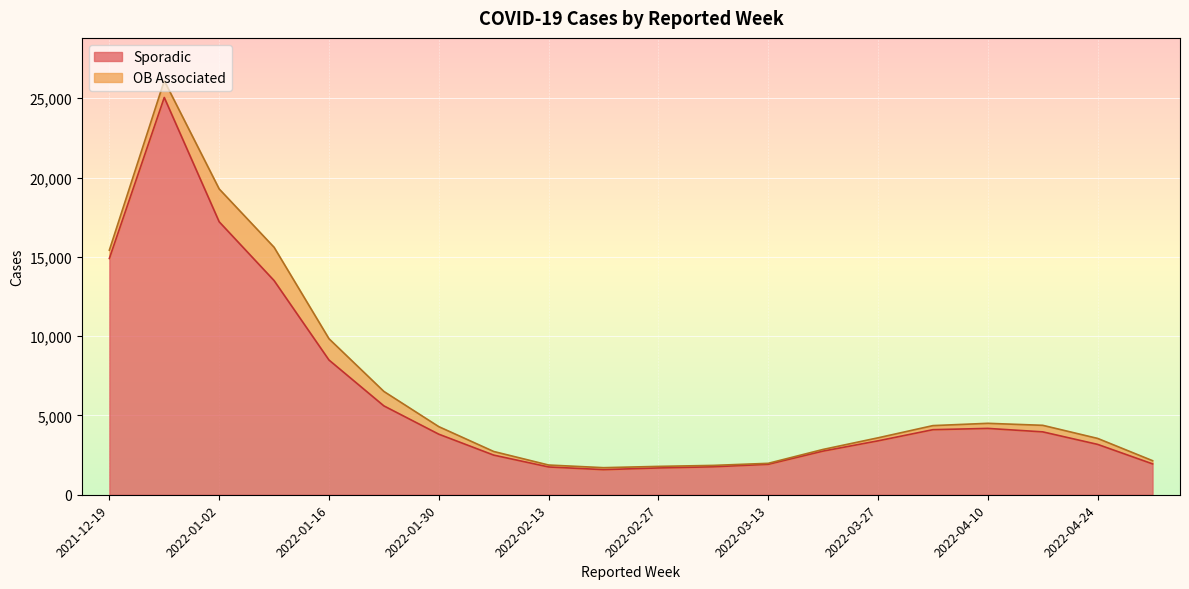

Reading right to left, what are all the values shown in this chart?

Sporadic: 2021-12-19=14900	2021-12-26=25051	2022-01-02=17213	2022-01-09=13505	2022-01-16=8495	2022-01-23=5603	2022-01-30=3818	2022-02-06=2499	2022-02-13=1752	2022-02-20=1583	2022-02-27=1690	2022-03-06=1763	2022-03-13=1918	2022-03-20=2753	2022-03-27=3399	2022-04-03=4103	2022-04-10=4183	2022-04-17=3965	2022-04-24=3175	2022-05-01=1946
OB Associated: 2021-12-19=524	2021-12-26=1058	2022-01-02=2070	2022-01-09=2100	2022-01-16=1342	2022-01-23=911	2022-01-30=476	2022-02-06=229	2022-02-13=122	2022-02-20=124	2022-02-27=98	2022-03-06=87	2022-03-13=63	2022-03-20=105	2022-03-27=191	2022-04-03=257	2022-04-10=321	2022-04-17=413	2022-04-24=377	2022-05-01=202